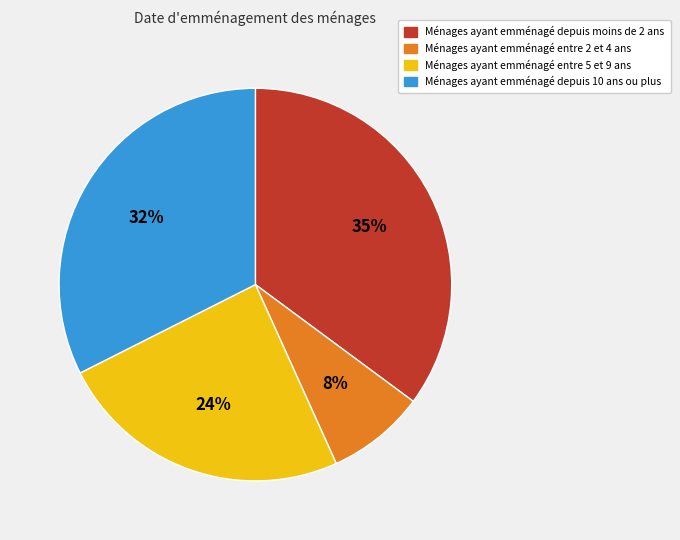

Does any single category account for the majority?

No